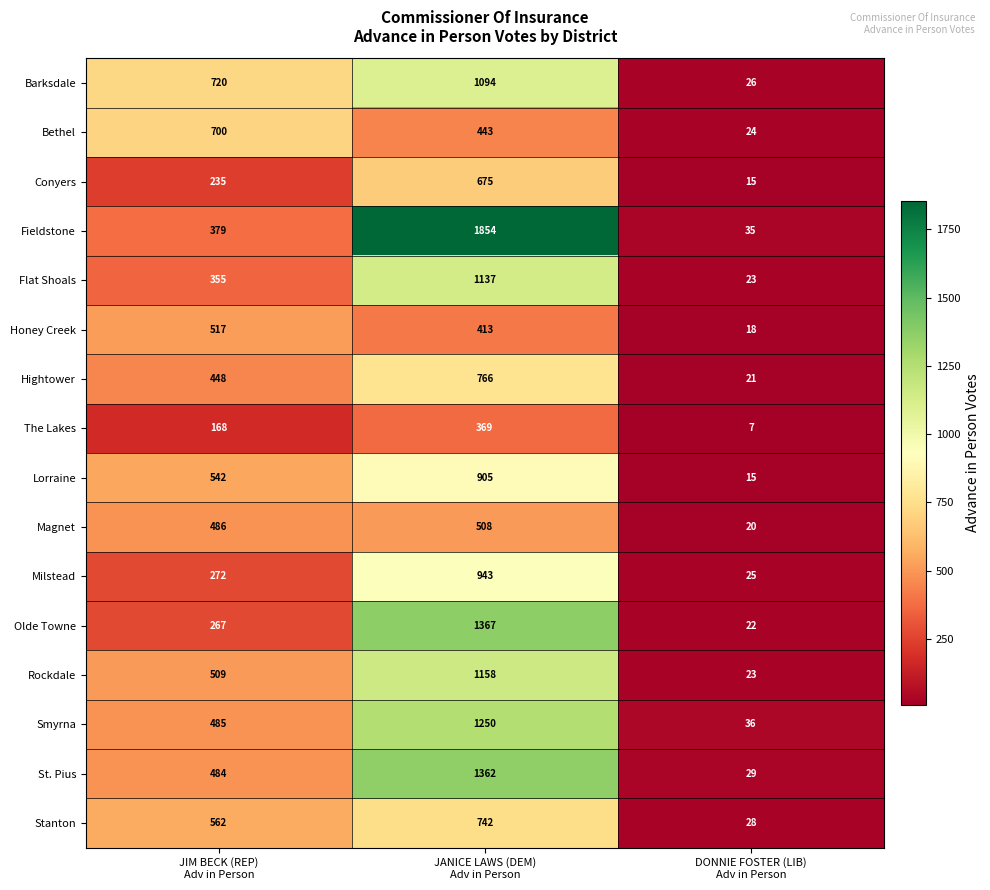

Which series has the largest range (max minus min)?

Fieldstone